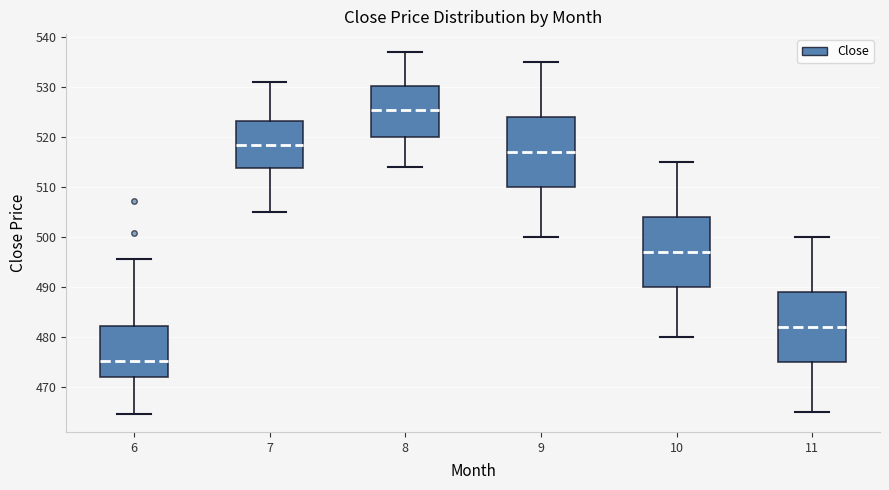

Which box's median line is the lowest?

6